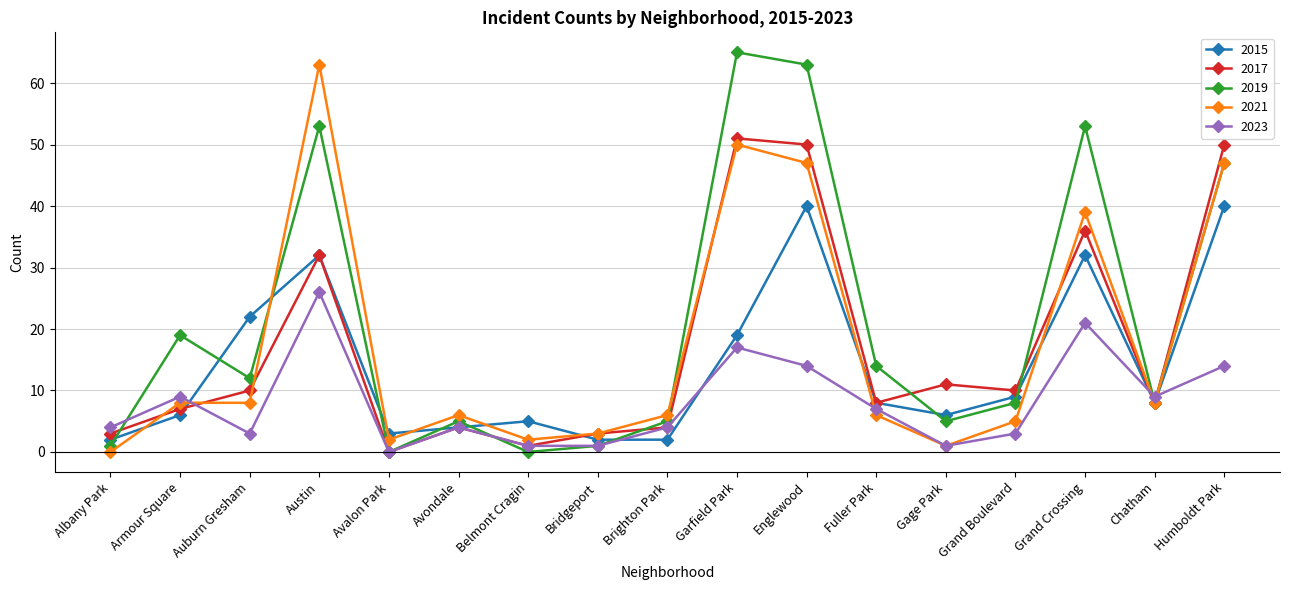

Which series ends up on top after the final intersection of 2019 and 2023?

2019